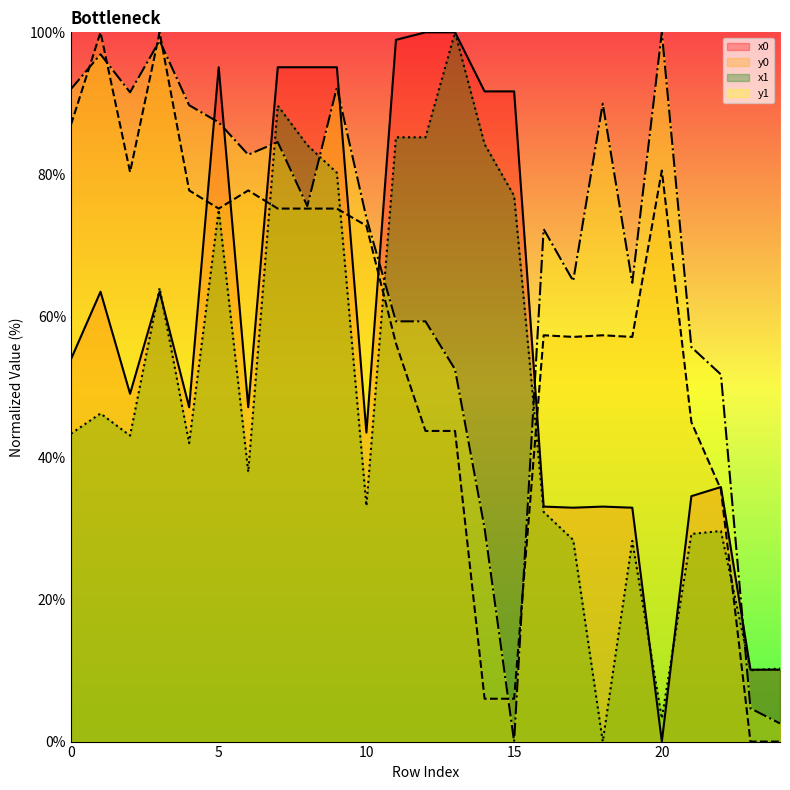

Reading left to right, what are all the values shown in this chart?

x0: 0=53.9	1=63.4	2=49.0	3=63.4	4=47.1	5=95.1	6=47.1	7=95.1	8=95.1	9=95.1	10=43.6	11=98.9	12=100.0	13=100.0	14=91.7	15=91.7	16=33.1	17=33.0	18=33.1	19=33.0	20=0.0	21=34.6	22=35.9	23=10.1	24=10.1
y0: 0=87.0	1=100.0	2=80.3	3=100.0	4=77.7	5=75.1	6=77.7	7=75.1	8=75.1	9=75.1	10=72.7	11=56.1	12=43.8	13=43.8	14=6.0	15=6.0	16=57.3	17=57.1	18=57.3	19=57.1	20=80.5	21=45.0	22=35.5	23=0.0	24=0.0
x1: 0=43.4	1=46.3	2=43.1	3=64.0	4=42.1	5=75.0	6=38.0	7=89.7	8=84.1	9=80.2	10=33.2	11=85.2	12=85.2	13=100.0	14=84.2	15=76.9	16=32.4	17=28.4	18=0.0	19=28.3	20=3.3	21=29.3	22=29.7	23=10.1	24=10.3
y1: 0=92.0	1=96.9	2=91.5	3=98.8	4=89.7	5=87.3	6=82.7	7=84.5	8=75.5	9=92.2	10=73.9	11=59.2	12=59.2	13=52.5	14=30.1	15=0.0	16=72.3	17=64.9	18=89.9	19=64.7	20=100.0	21=55.6	22=51.8	23=4.7	24=2.6